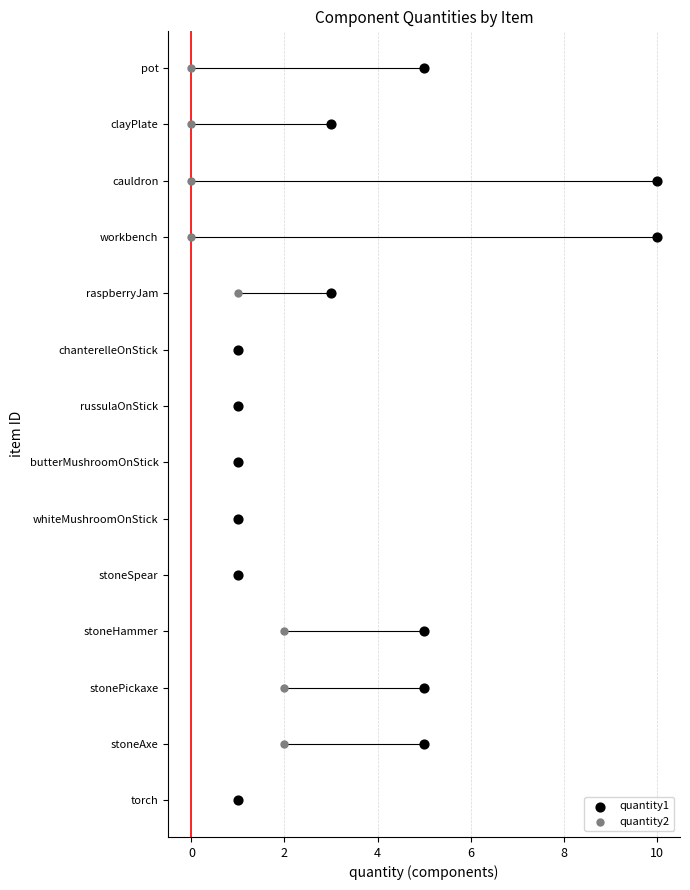

What are all the series names shown in the legend?

quantity1, quantity2